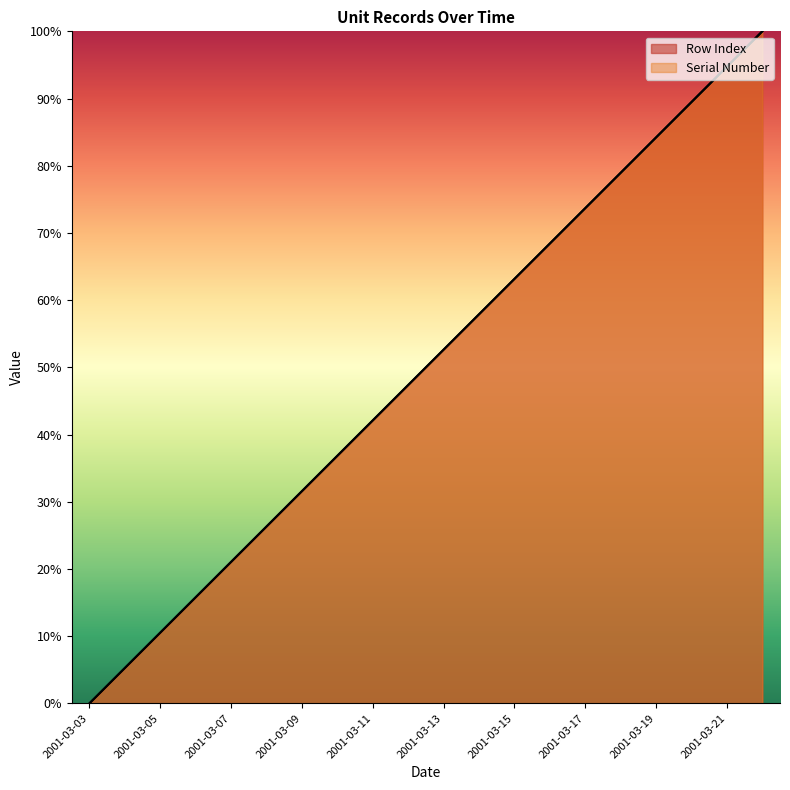

How many lines are shown in the chart?

2